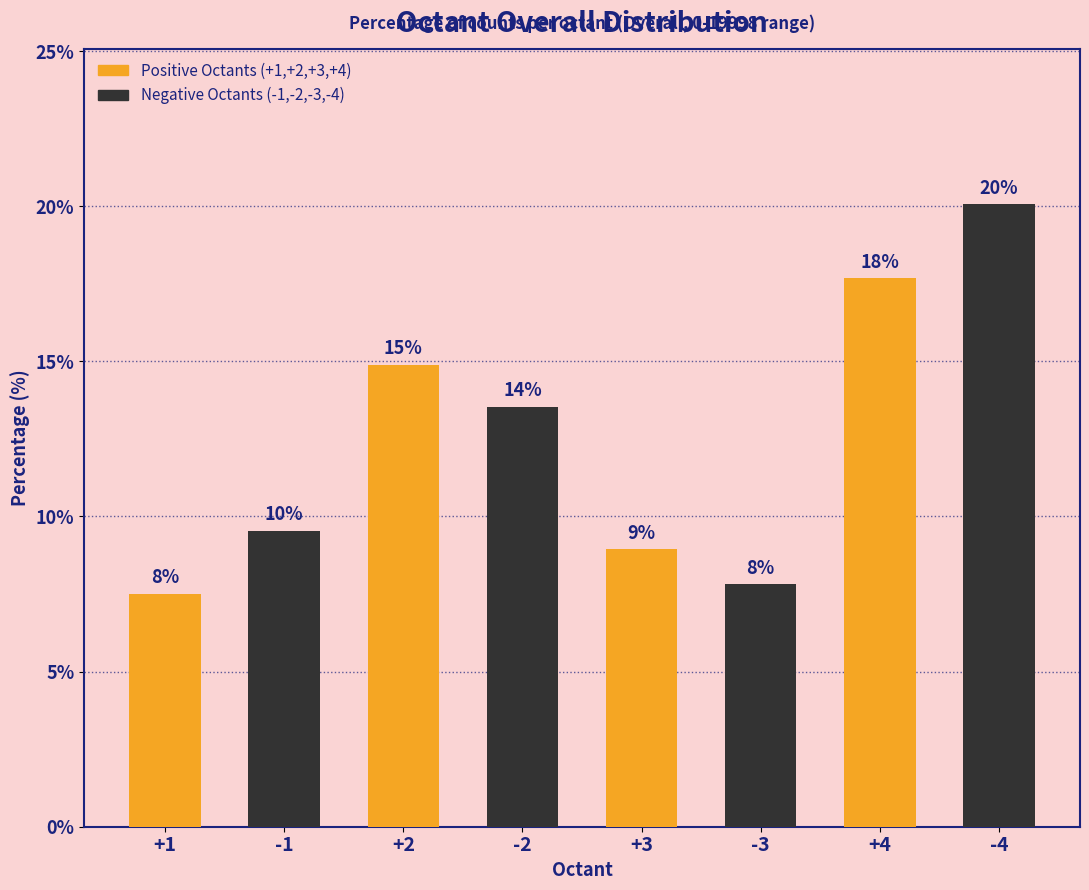

Are the bars grouped side by side (vs. stacked)?

No